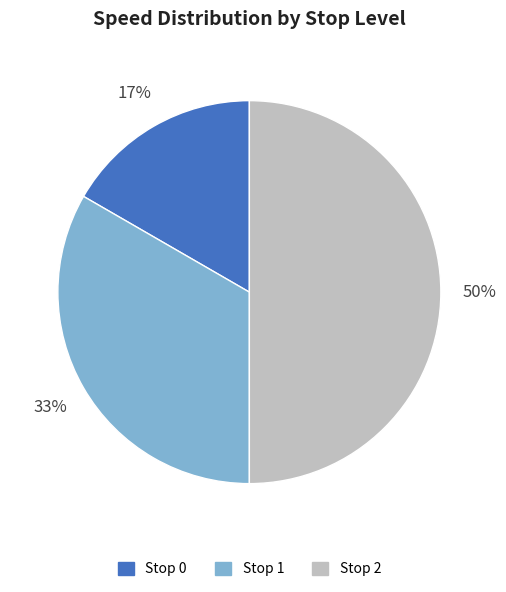

The Stop 1 slice represents 33% of the pie. True or false?

True